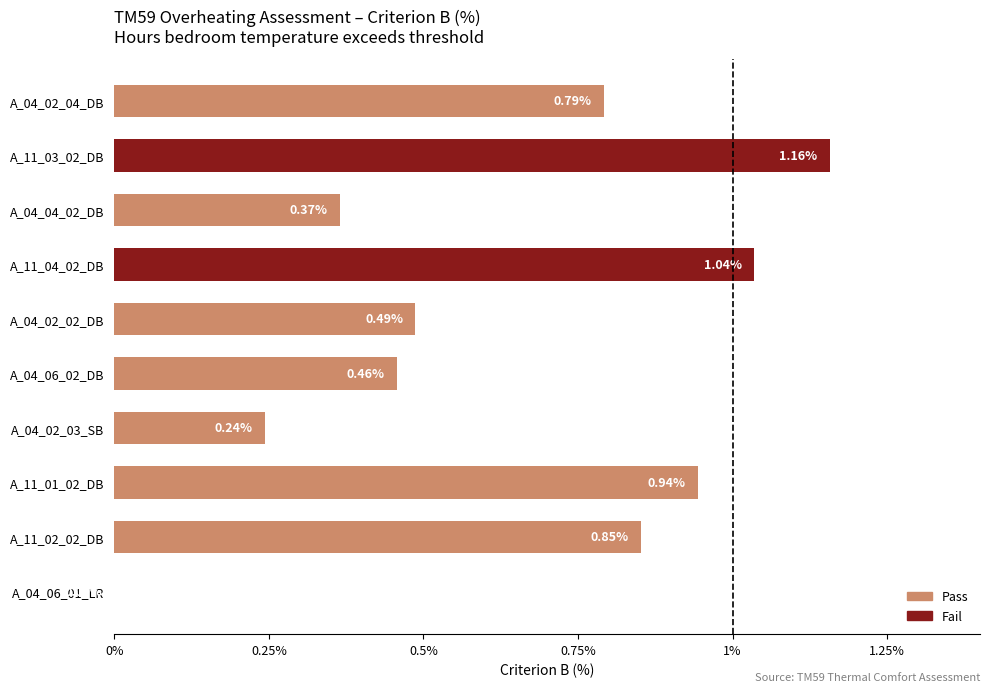

How many bars are there in total?

10